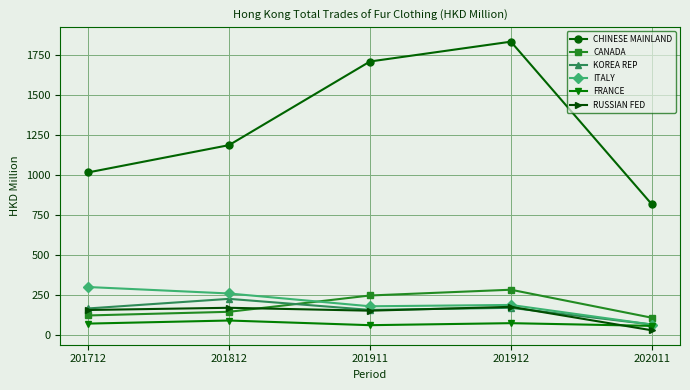

What are all the series names shown in the legend?

CHINESE MAINLAND, CANADA, KOREA REP, ITALY, FRANCE, RUSSIAN FED